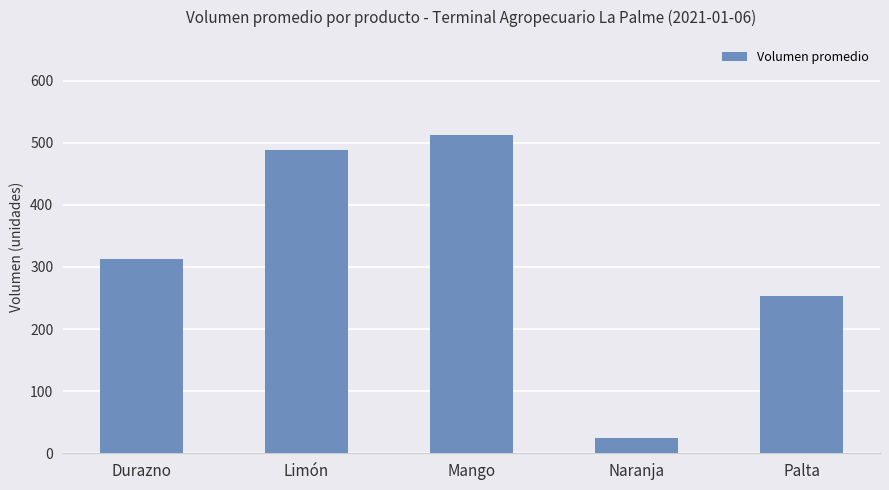

Where is the data nearest to the value 268?

Palta